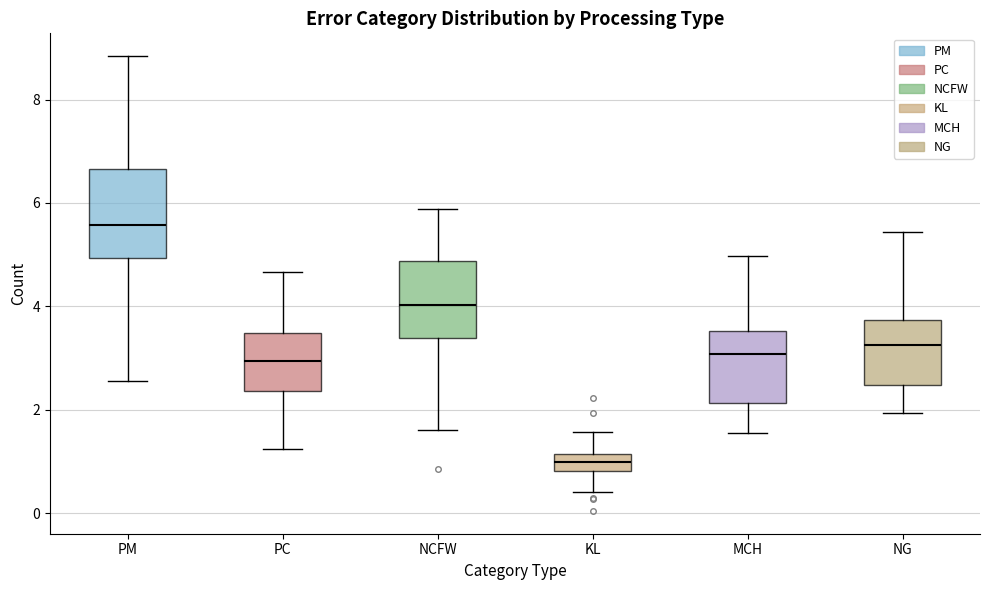

Which box has the highest median line?

PM